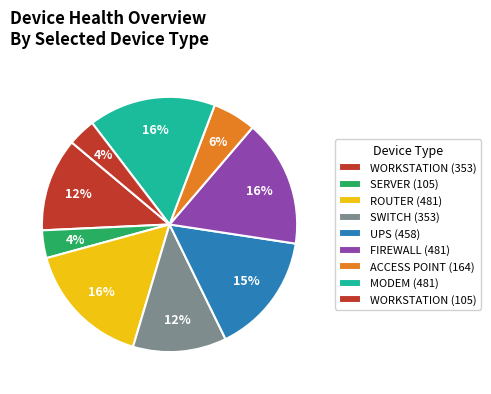

Count the number of slices in the pie.

9